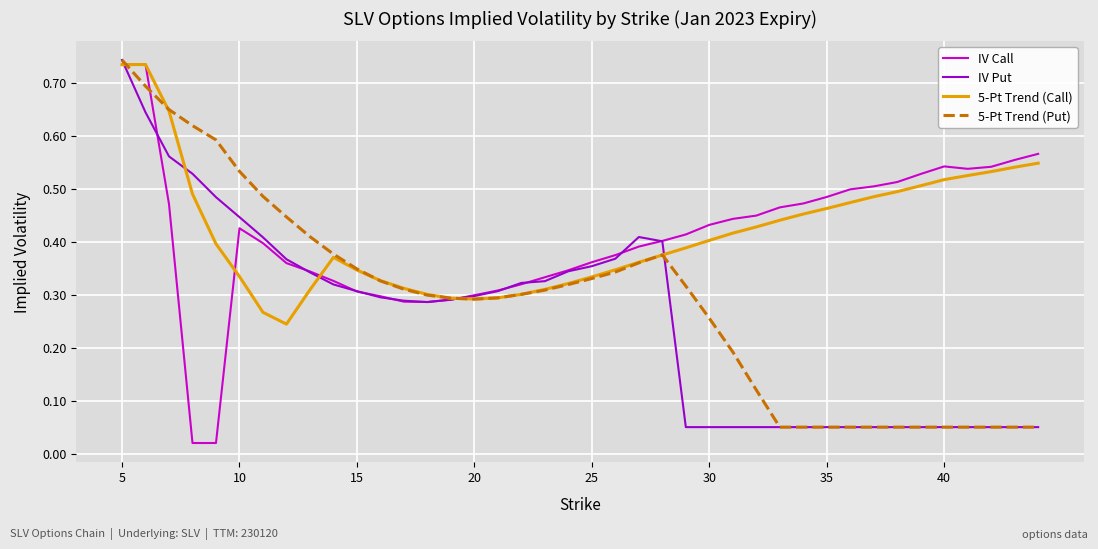

How many series are shown in this chart?

4